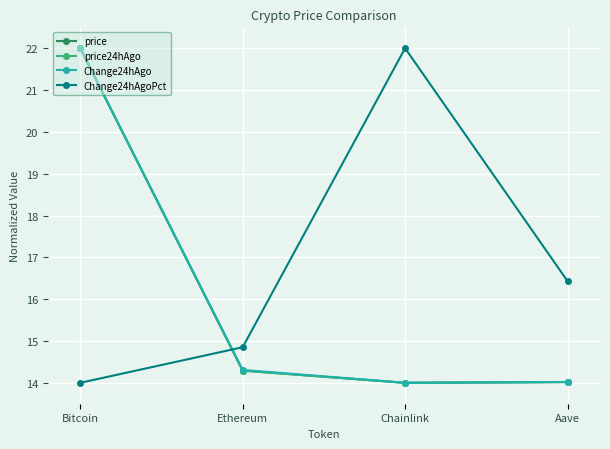

What is the difference between the maximum and minimum values in the Change24hAgo series?

8.0